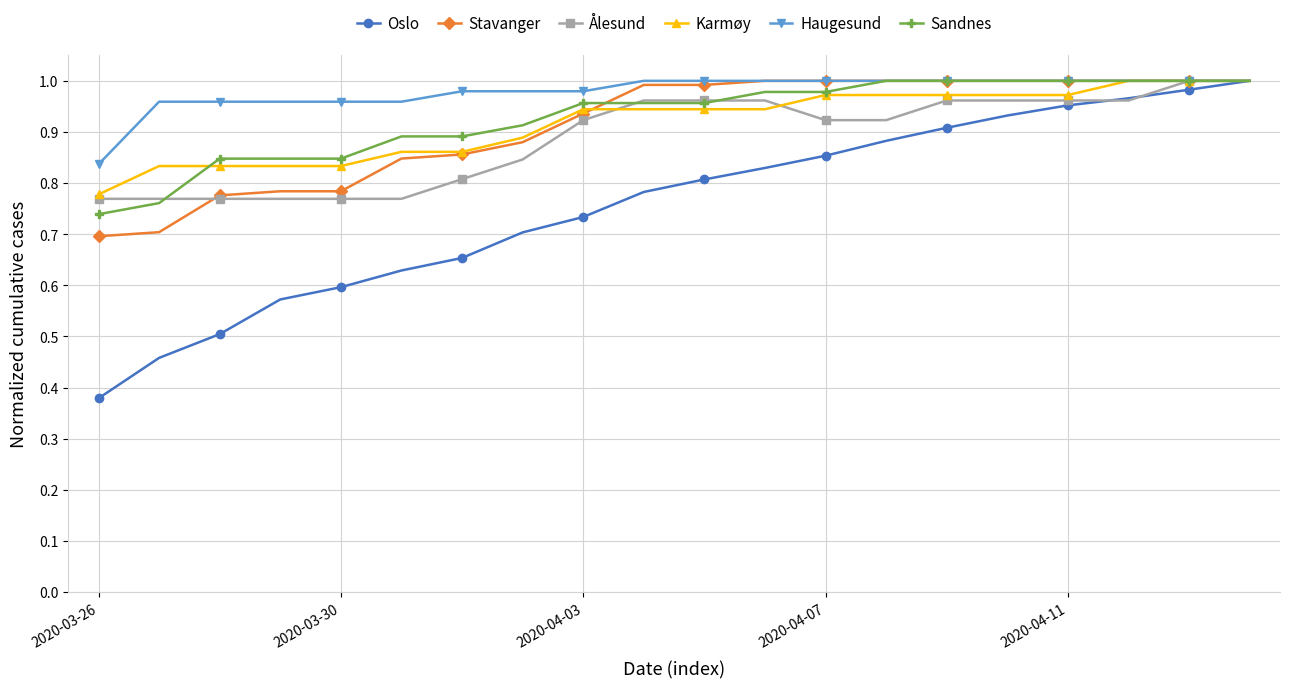

Which series has the largest total across all categories?

Haugesund